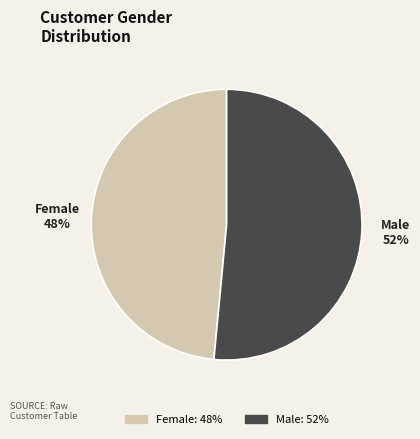

Count the number of slices in the pie.

2